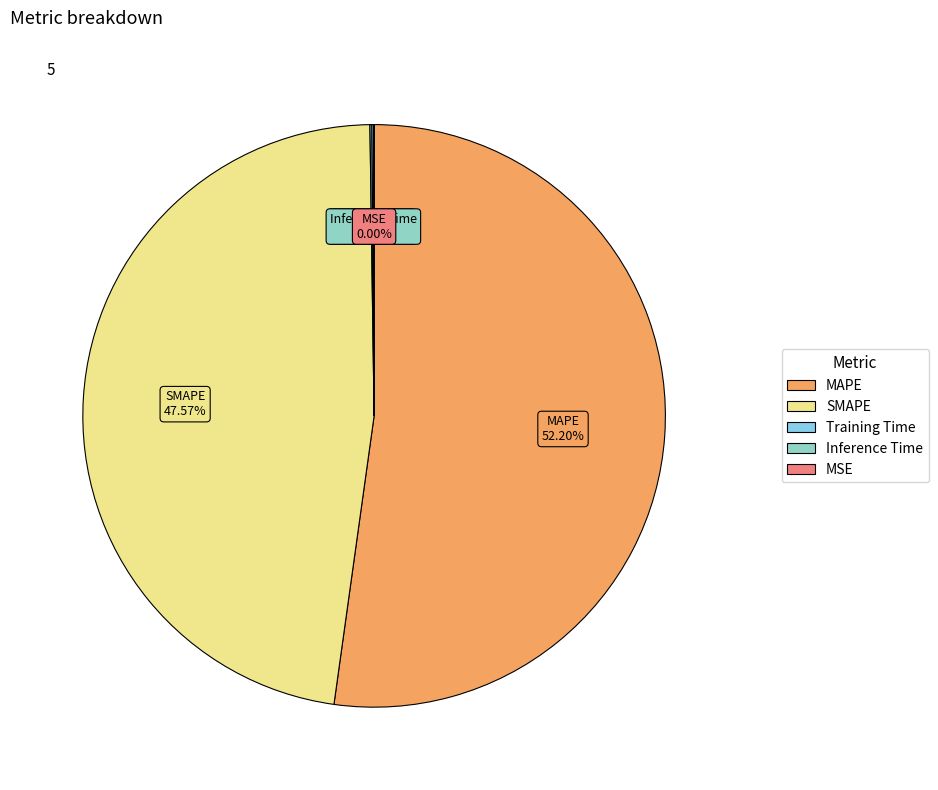

Does any single category account for the majority?

Yes